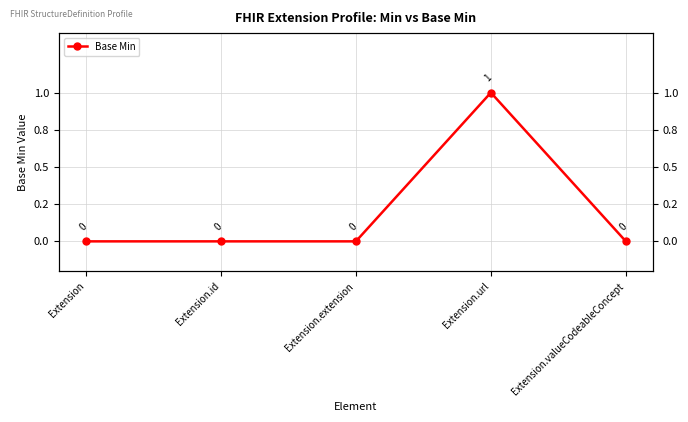

What is the label of the 3rd point from the right?

Extension.extension